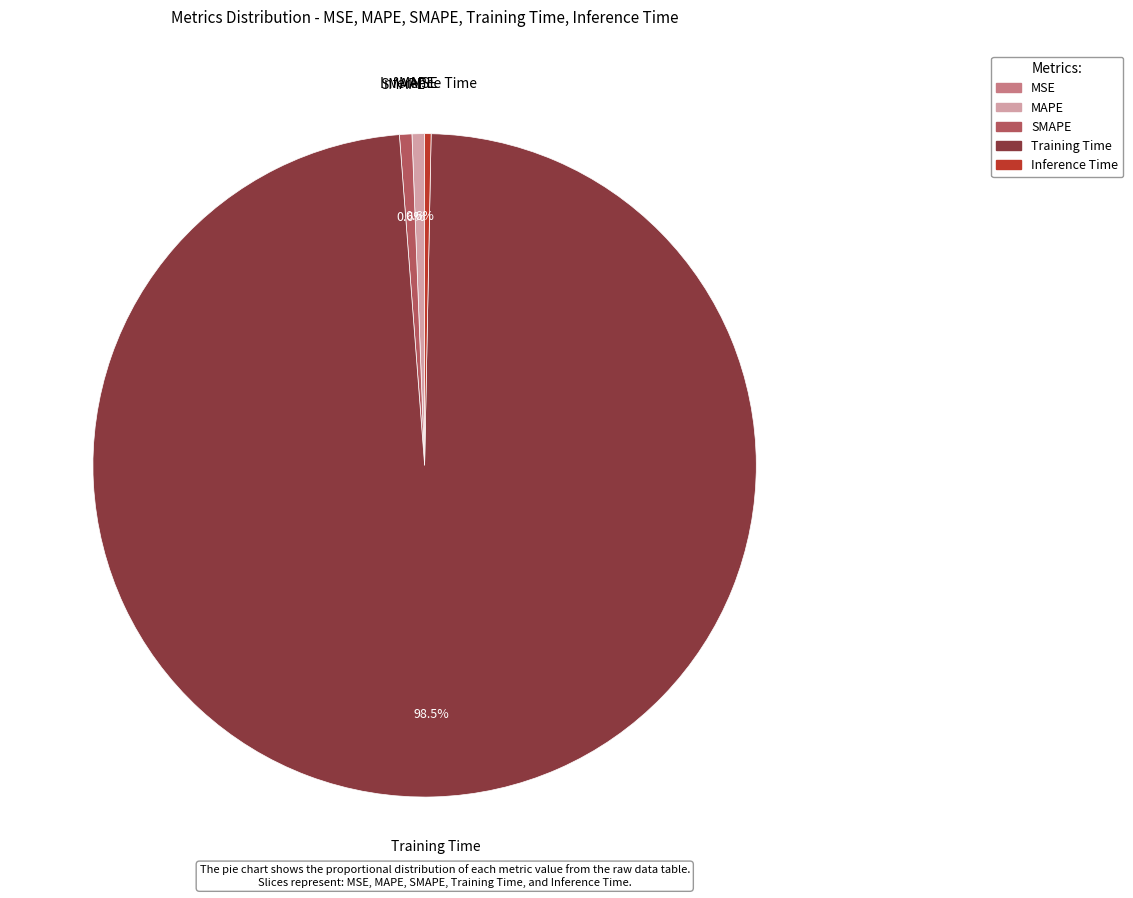

What portion of the pie excludes MAPE?

99.4%